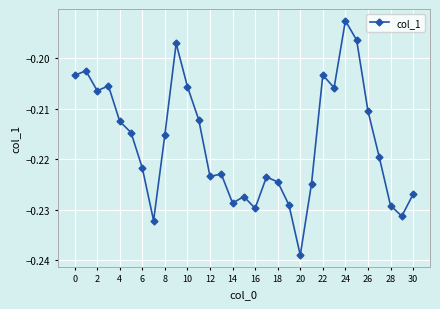

True or false: there are more than 2 points higher than both neighbors.

True